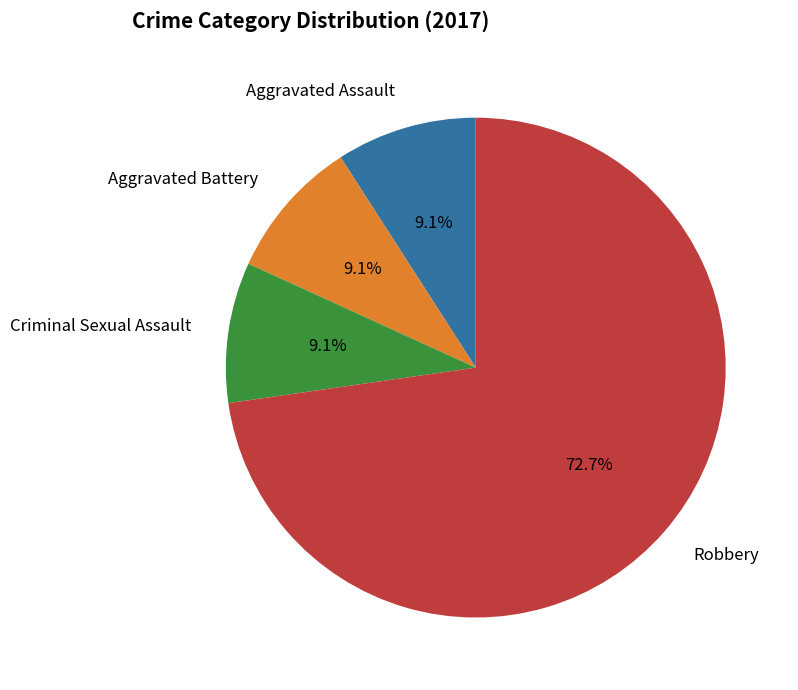

Is there a majority slice in this chart?

Yes